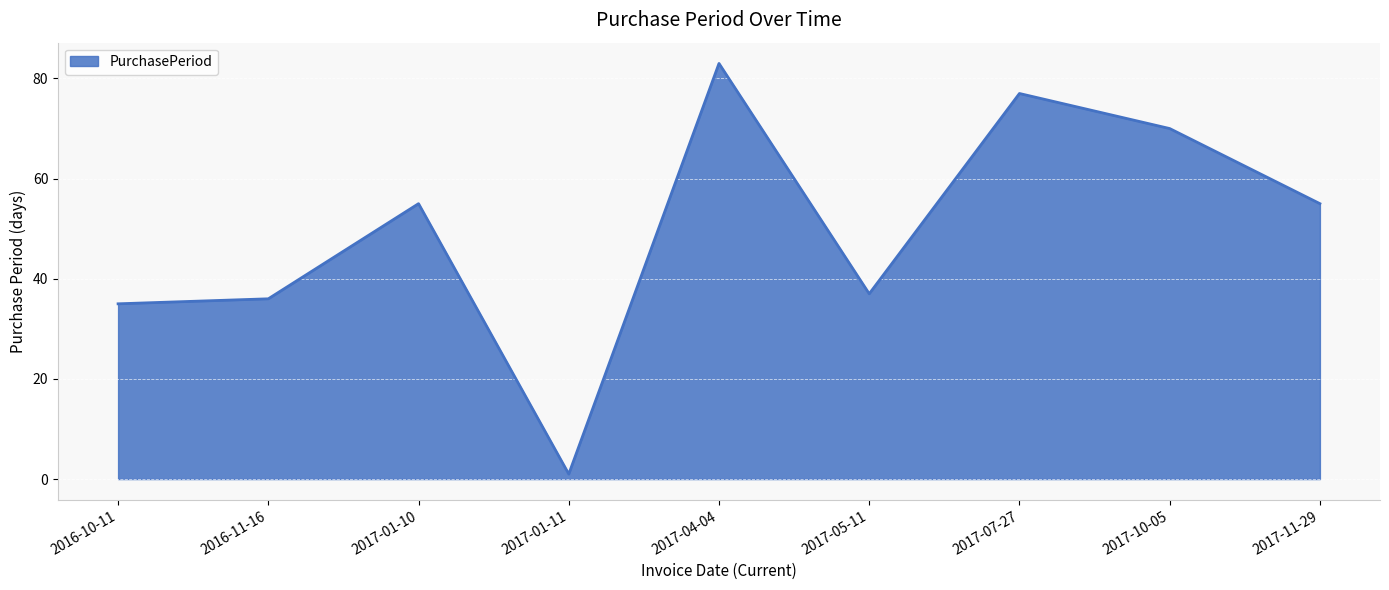

What is the maximum value shown in the chart?

83